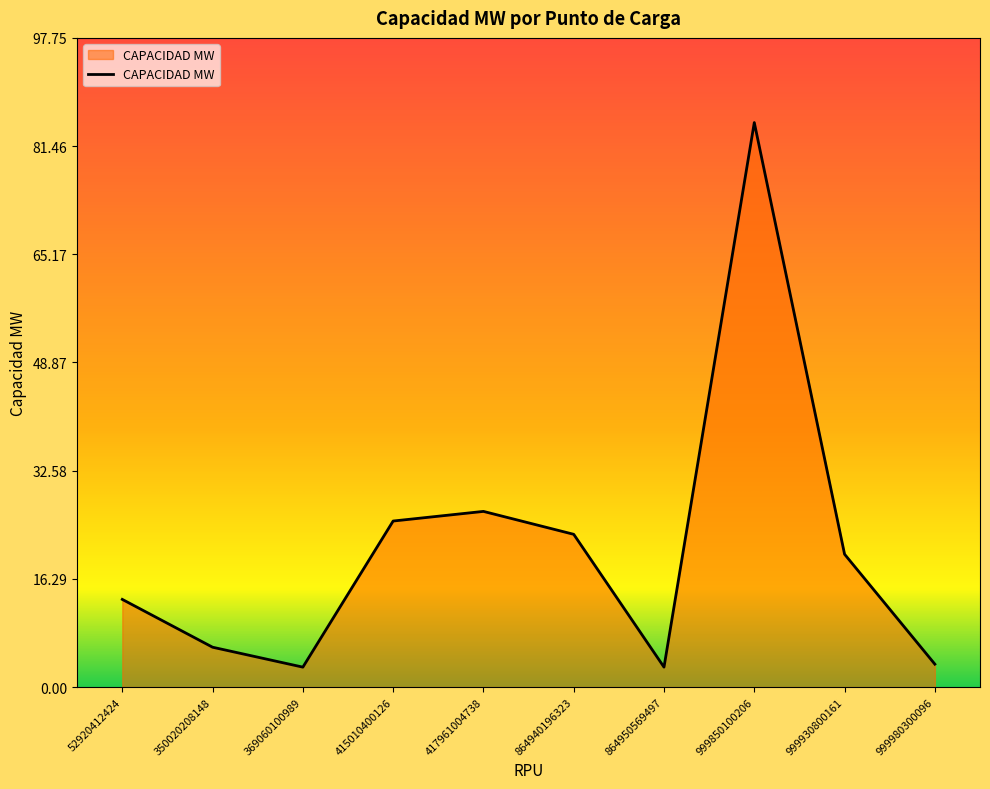

Where does the data first go above 20?

415010400126